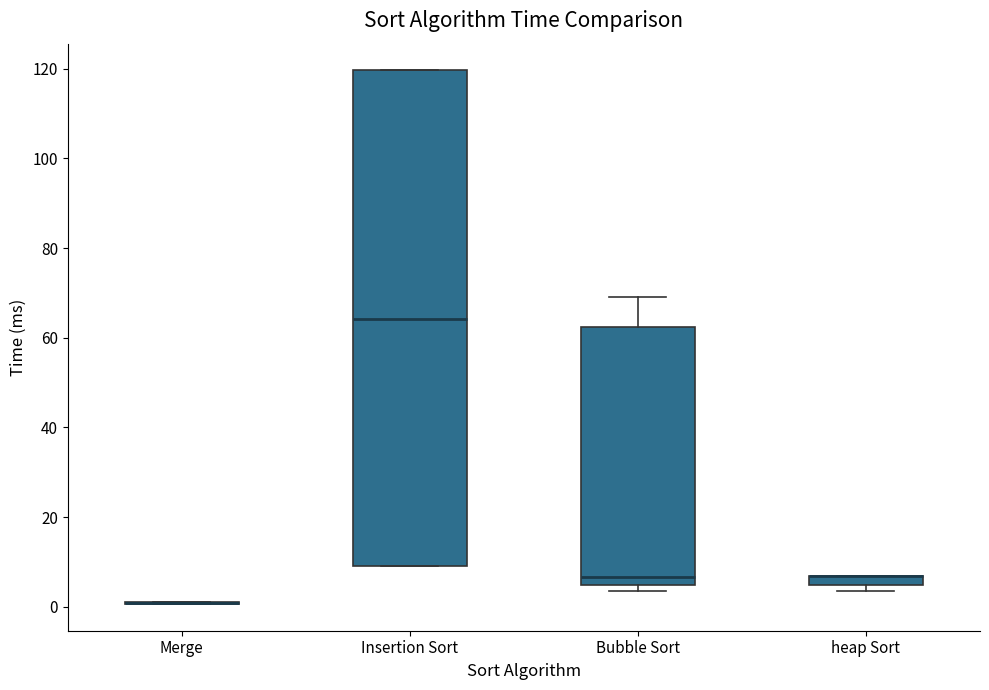

Comparing the boxes themselves (not the whiskers), which one is the tallest?

Insertion Sort